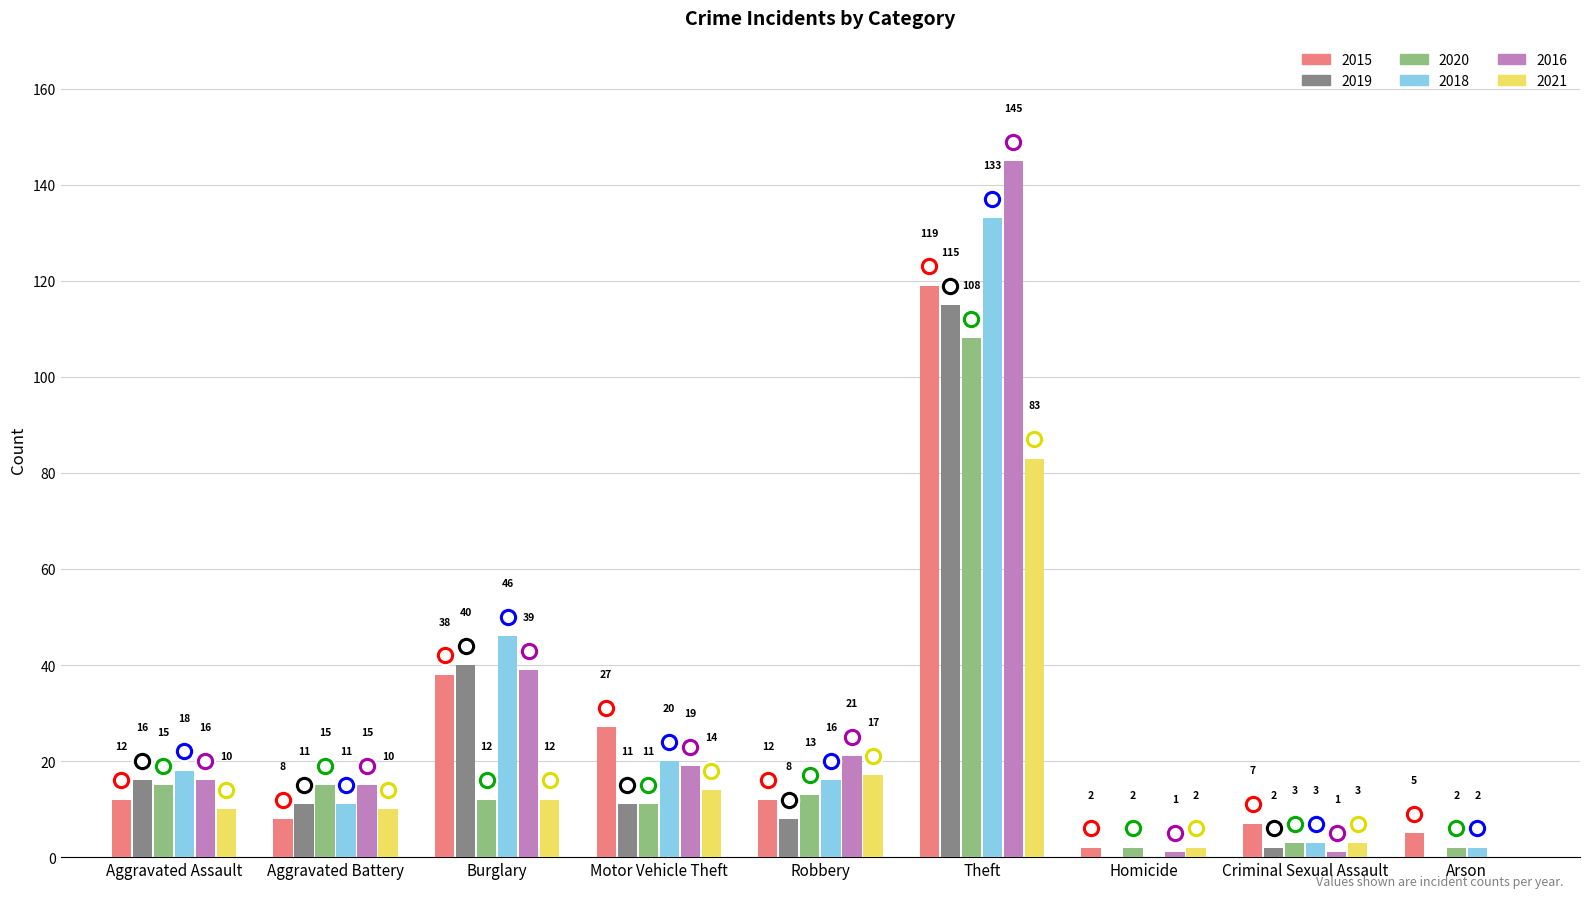

How many series are shown in this chart?

6